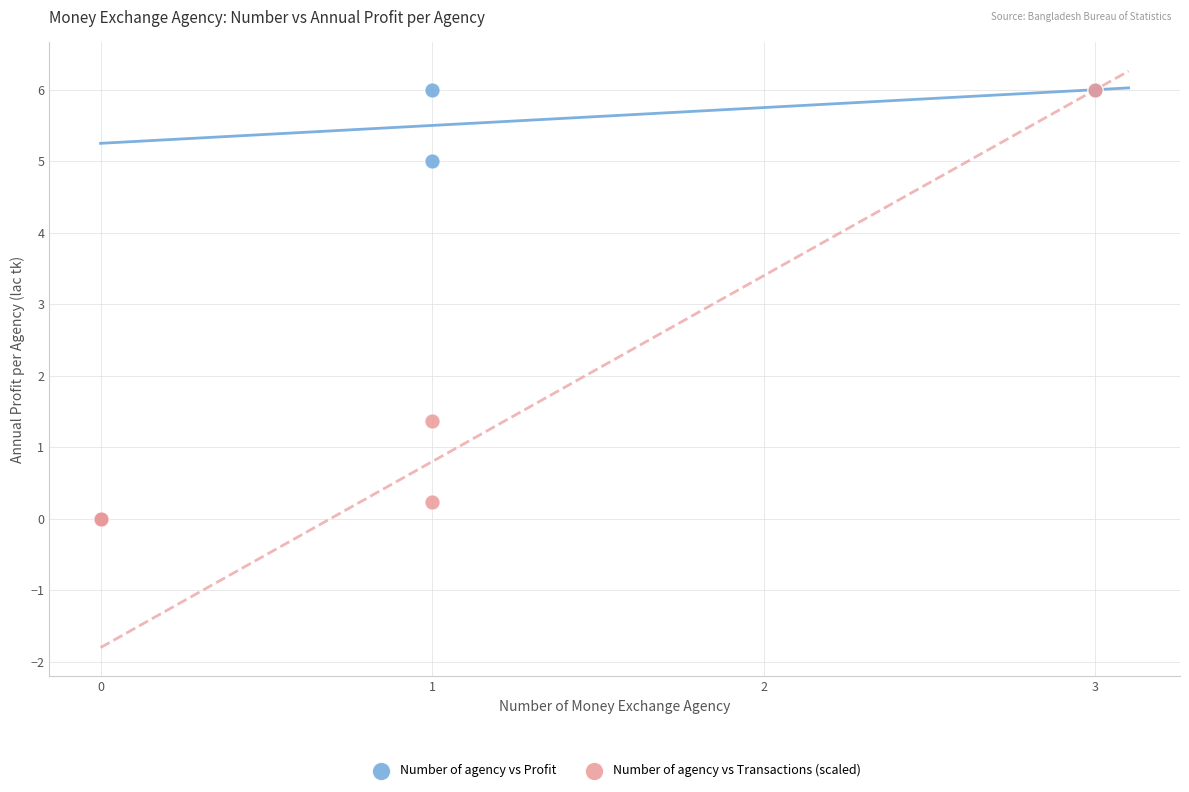

In the Number of agency vs Transactions (scaled) series, what Y value is closest to 3?

1.4